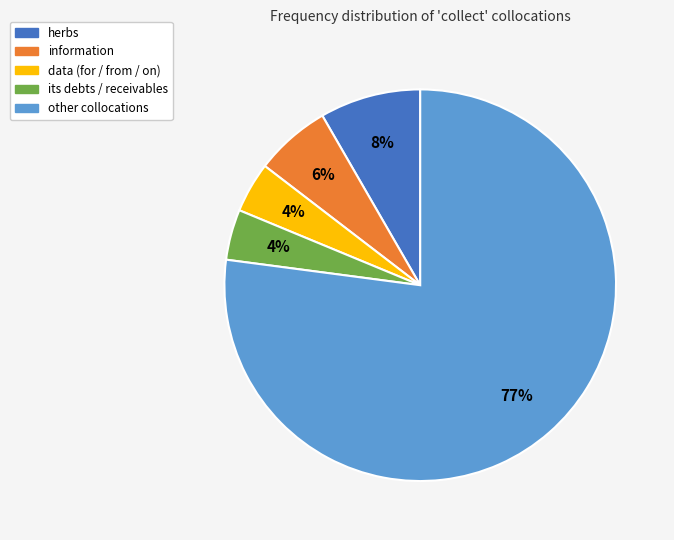

Does any single category account for the majority?

Yes